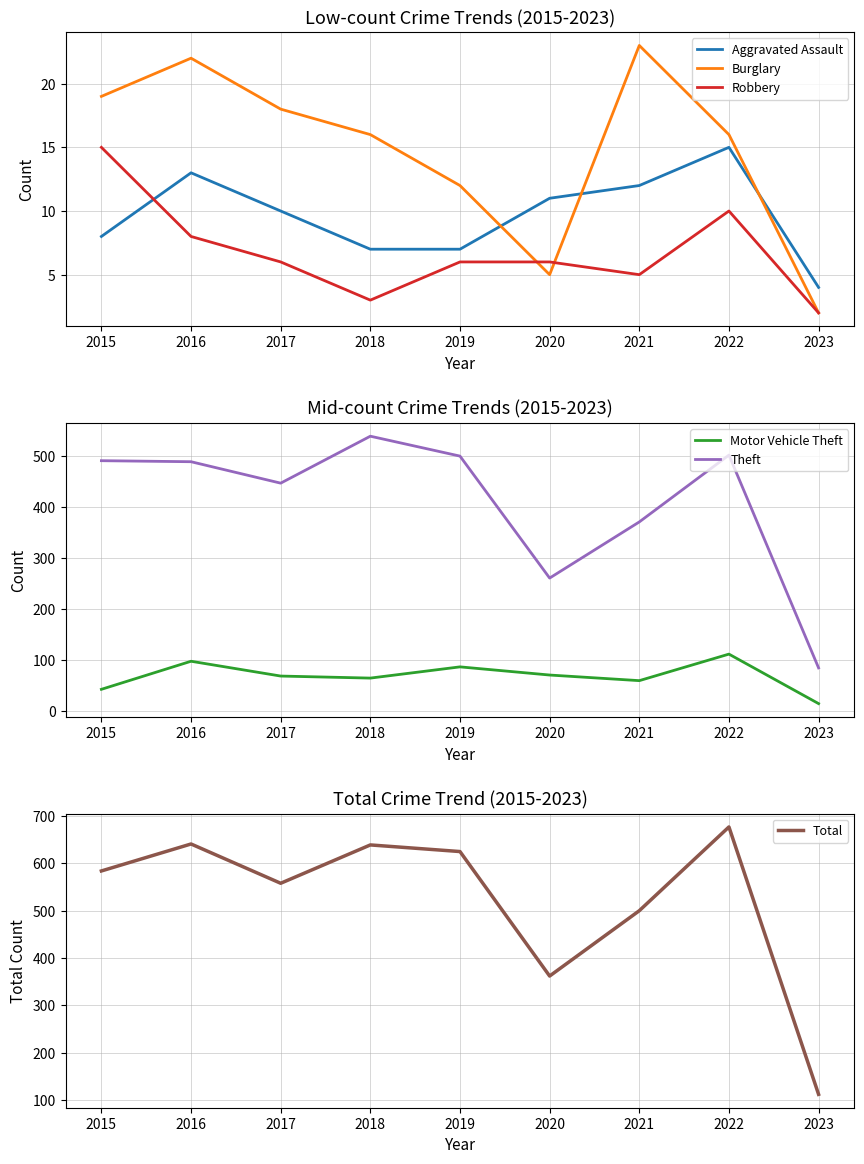

What is the value of the Robbery point at the 7th from the left?

5